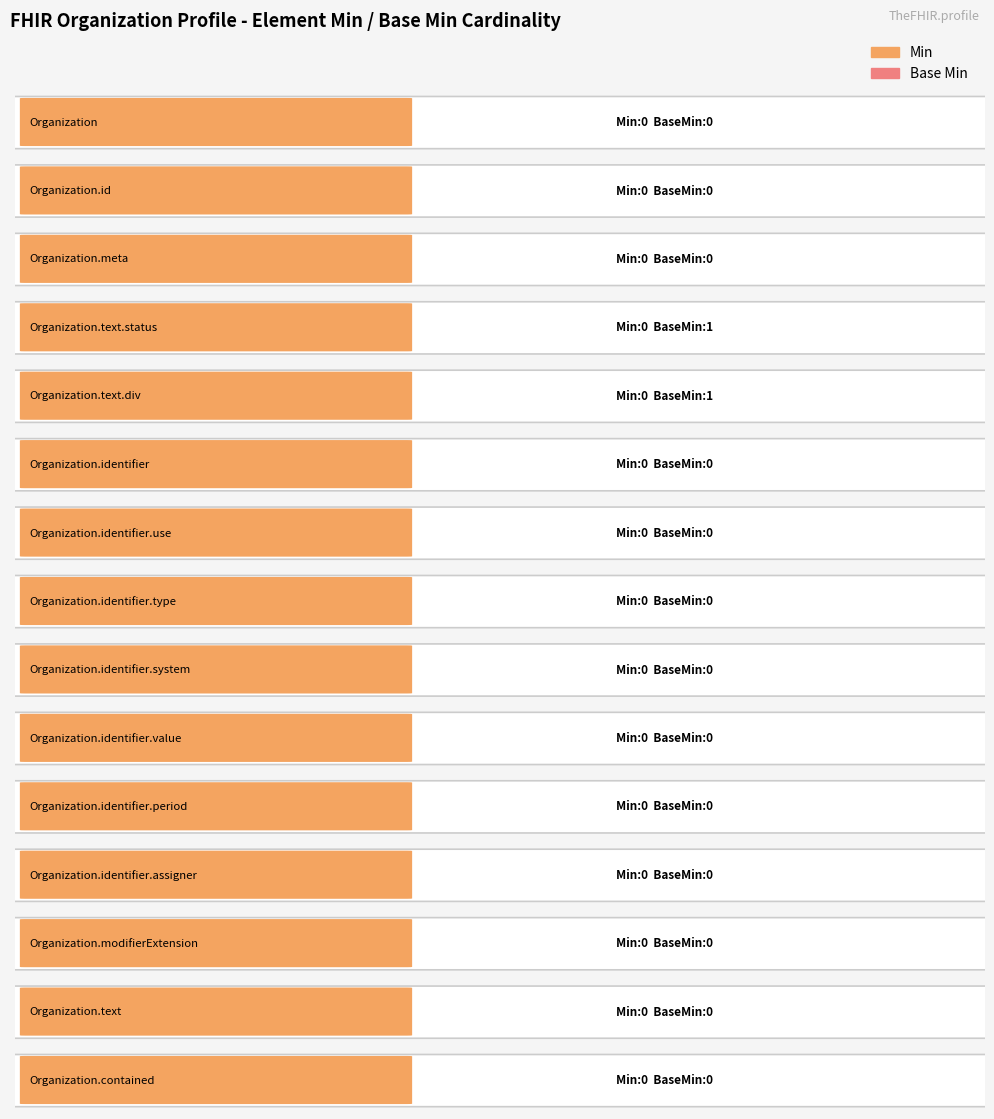

Between Organization.identifier and Organization.identifier.system, which series saw the biggest shift?

Min